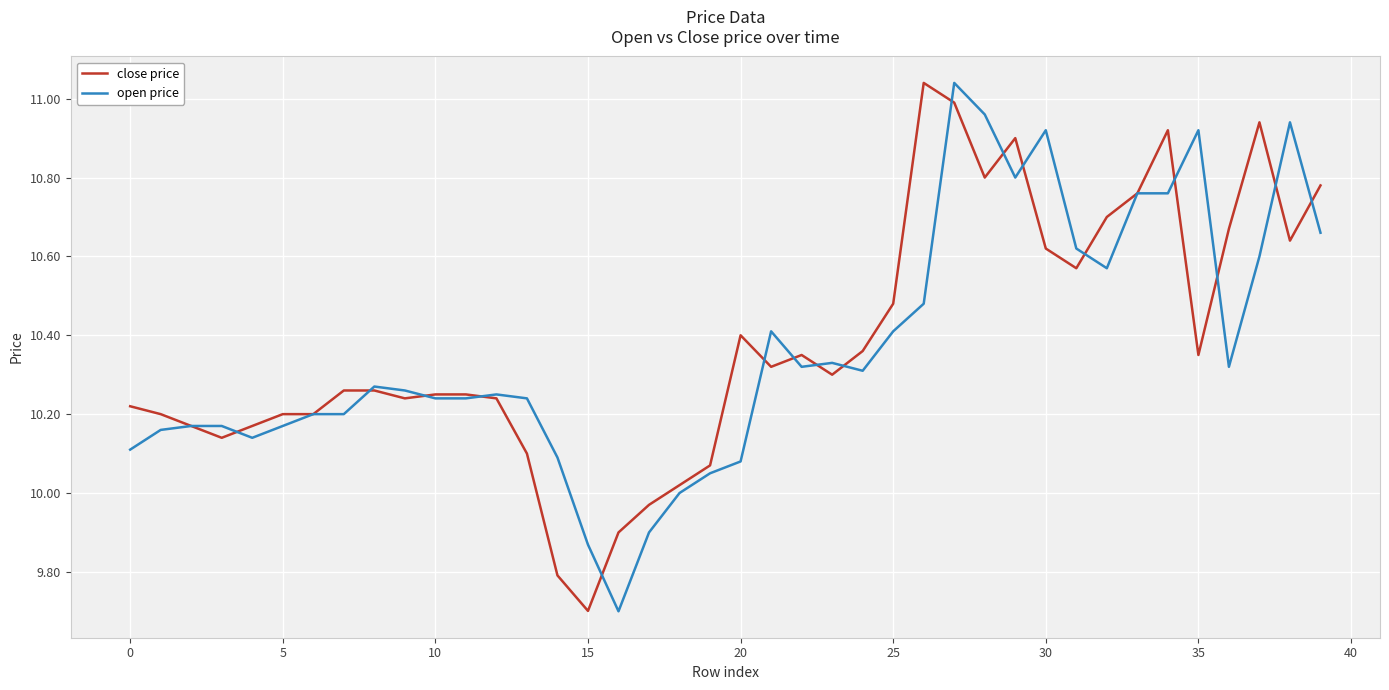

What is the minimum value for close price?

9.7